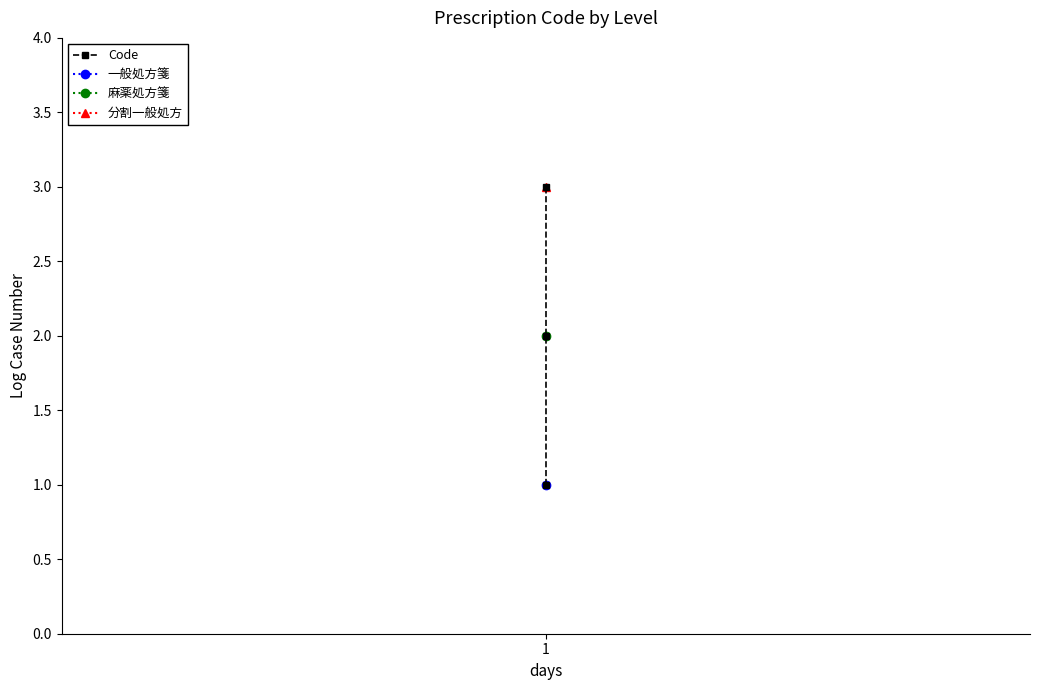

What is the difference between the maximum and minimum values?

2